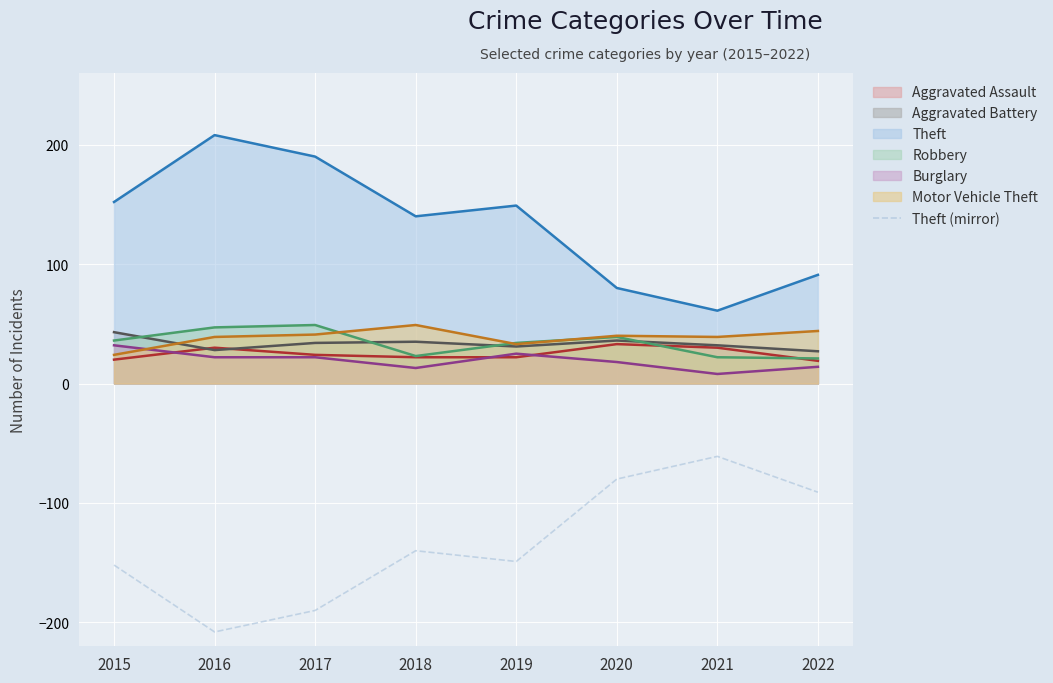

How many data points are less than -140?

4